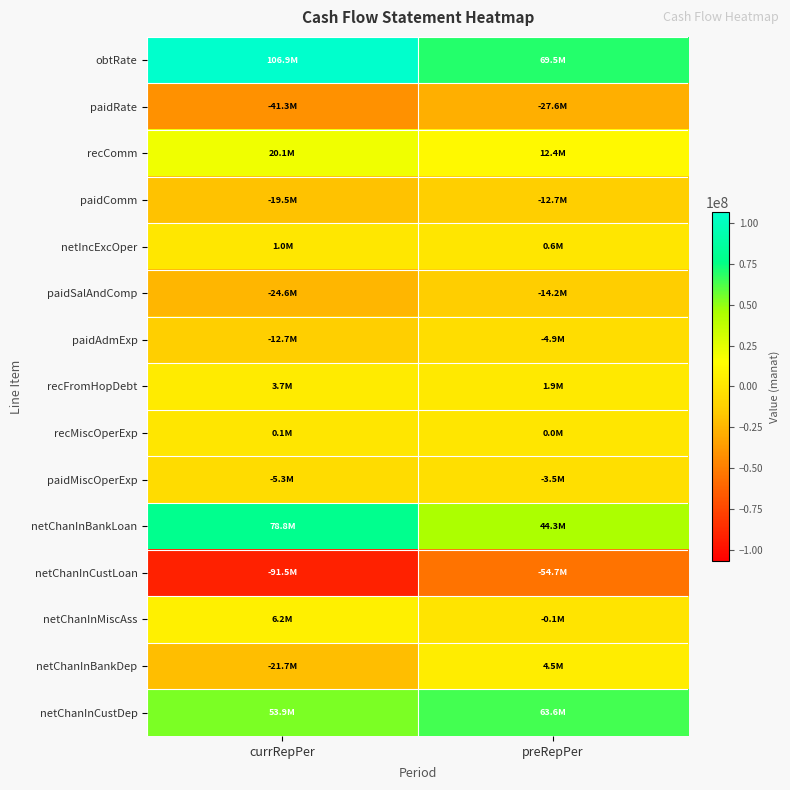

Which category has the highest value across all series?

currRepPer